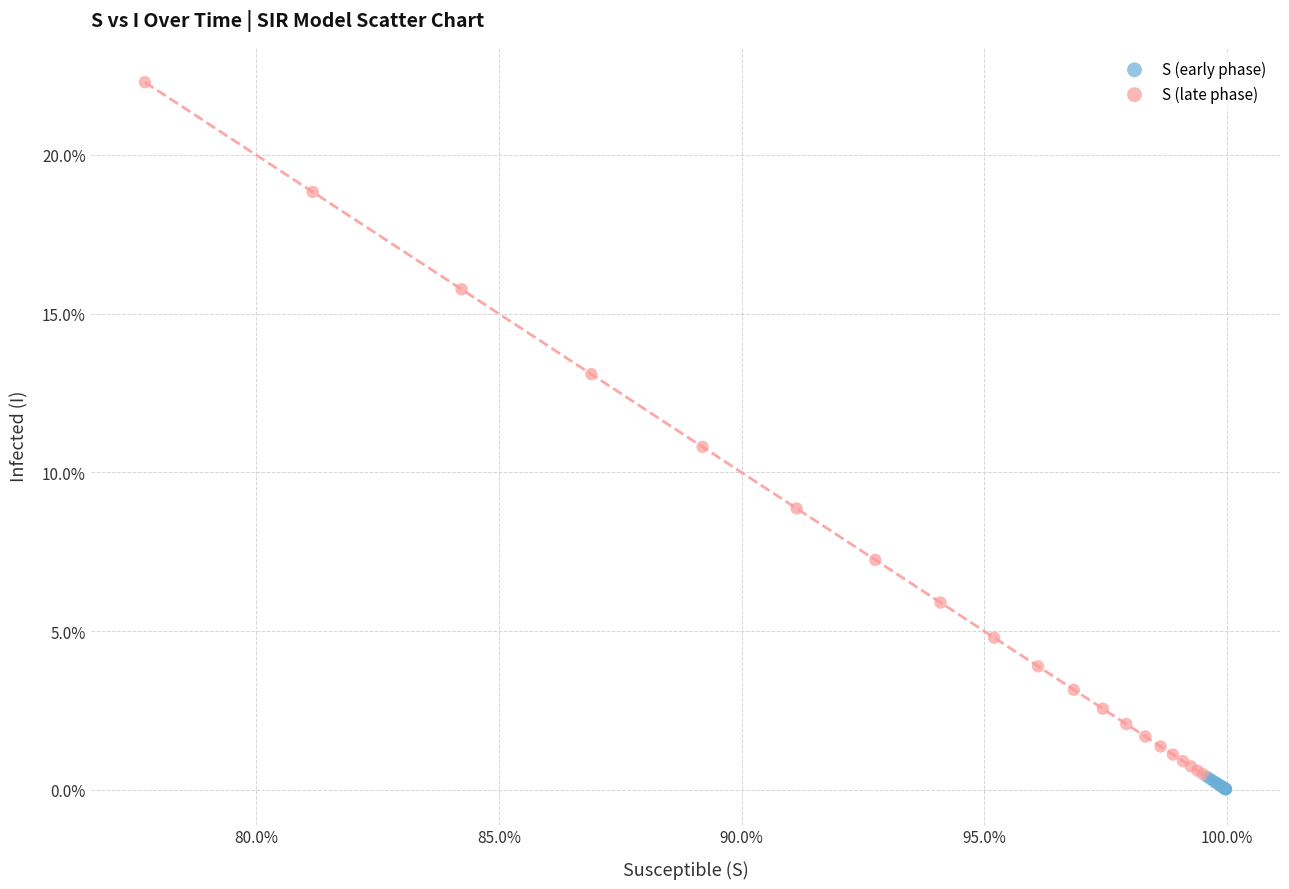

What are all the series names shown in the legend?

S (early phase), S (late phase)